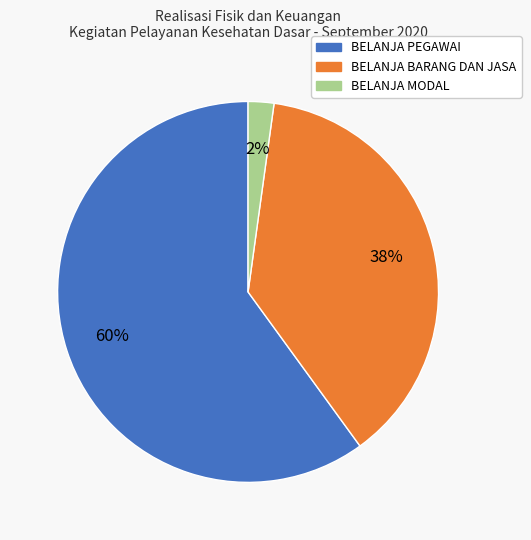

Do BELANJA BARANG DAN JASA and BELANJA PEGAWAI together represent more than half of the pie?

Yes